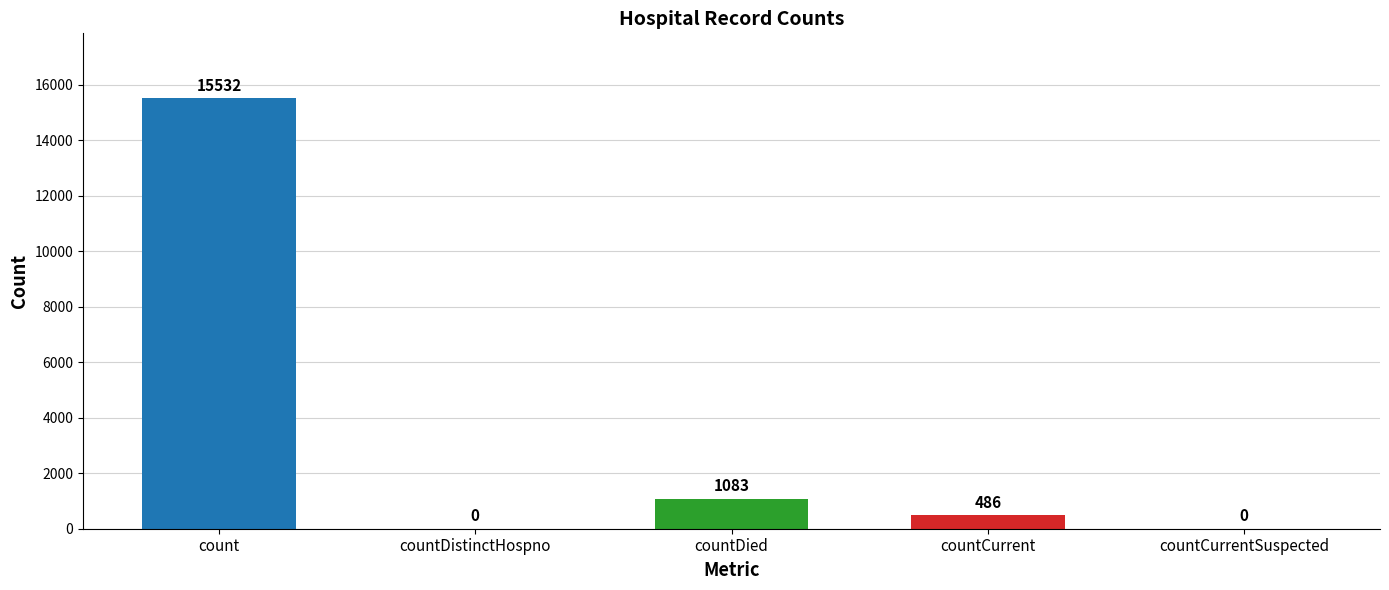

True or false: the data shows 15532 at count.

True